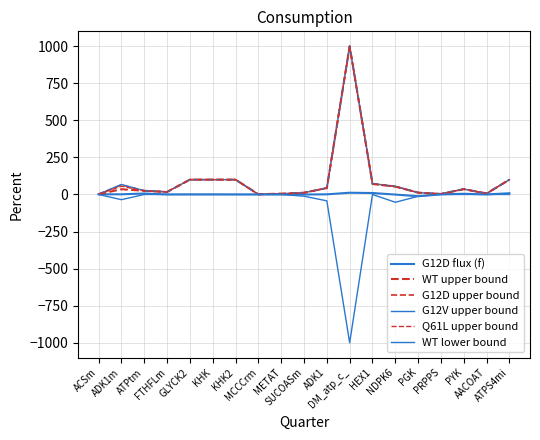

Rank the series at ATPtm from lowest to highest value.

WT lower bound, G12D flux (f), Q61L upper bound, WT upper bound, G12D upper bound, G12V upper bound